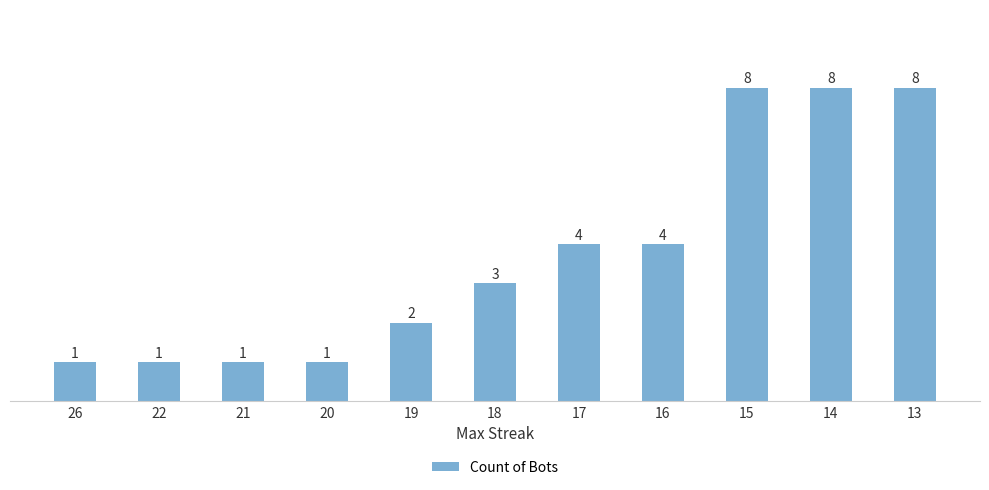

Read the value at 26.

1